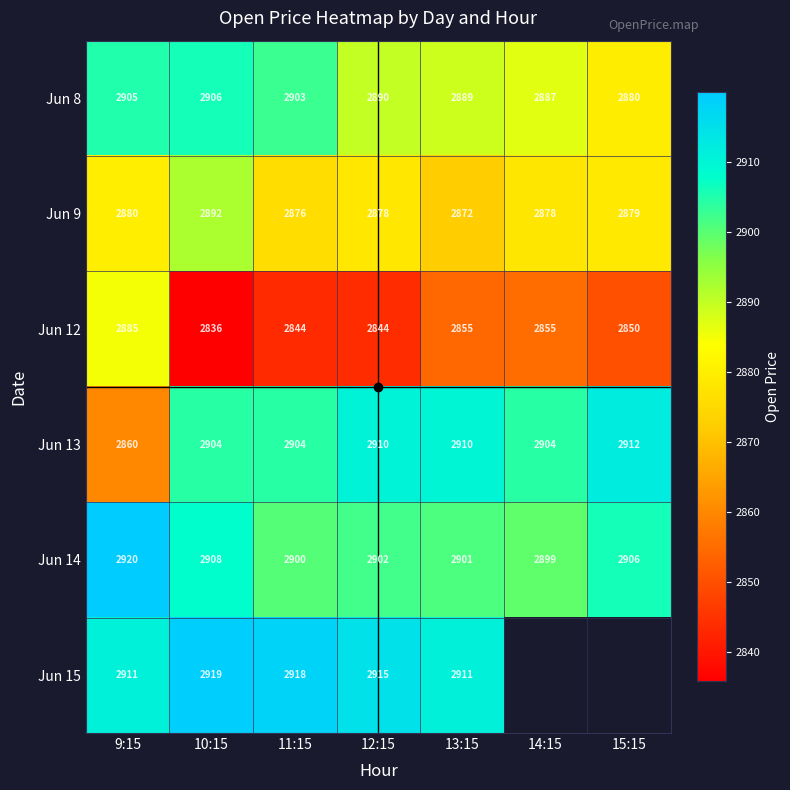

How many values in the Jun 8 series are below 2890?

3